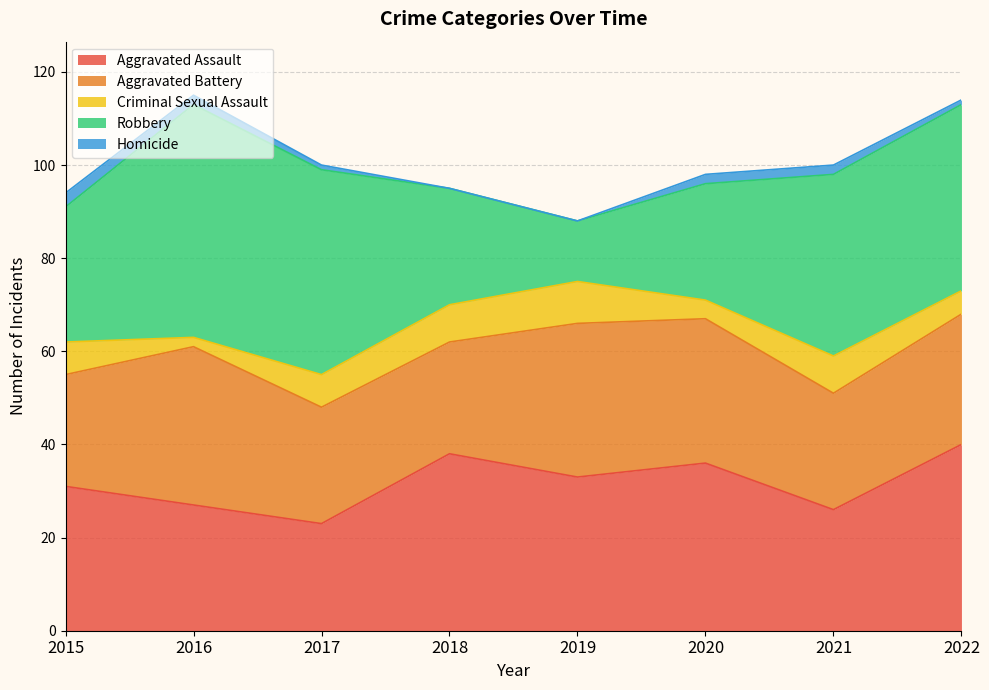

List the series in order of their peak value, highest first.

Robbery, Aggravated Assault, Aggravated Battery, Criminal Sexual Assault, Homicide